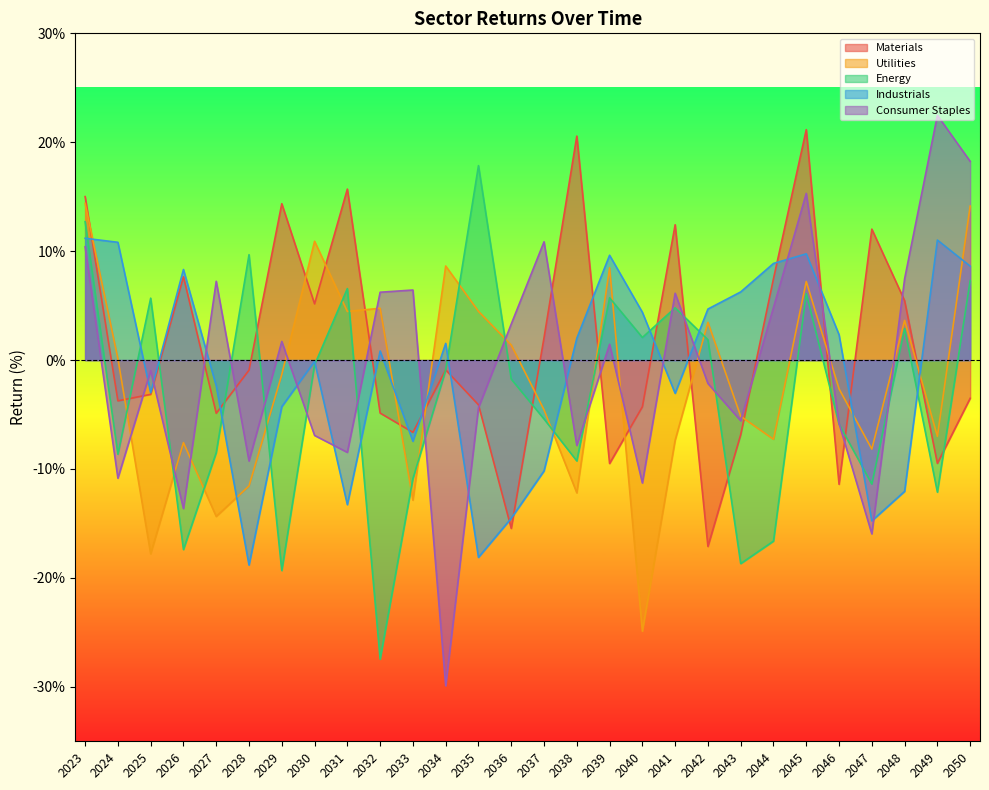

Between which two adjacent categories do Utilities and Energy first intersect?

2024 and 2025